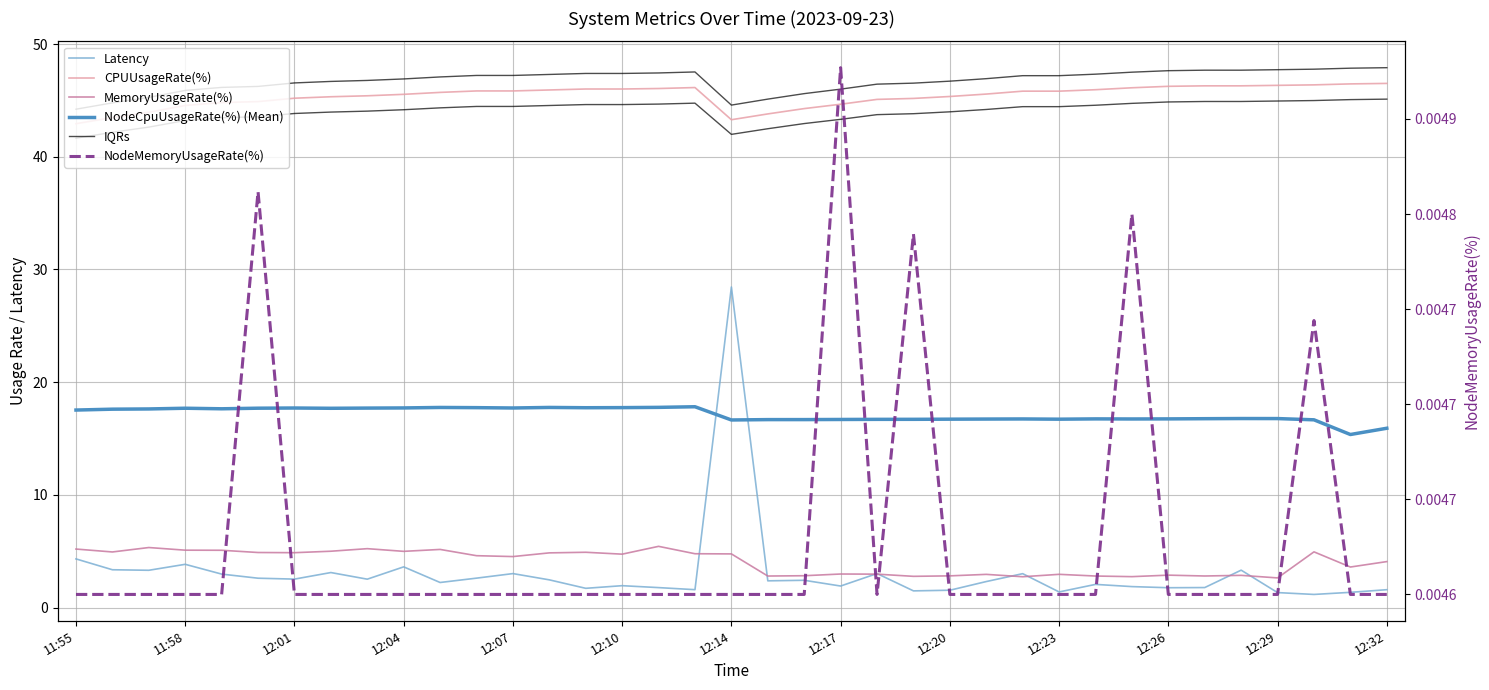

True or false: CPUUsageRate(%) and MemoryUsageRate(%) intersect in this chart.

False